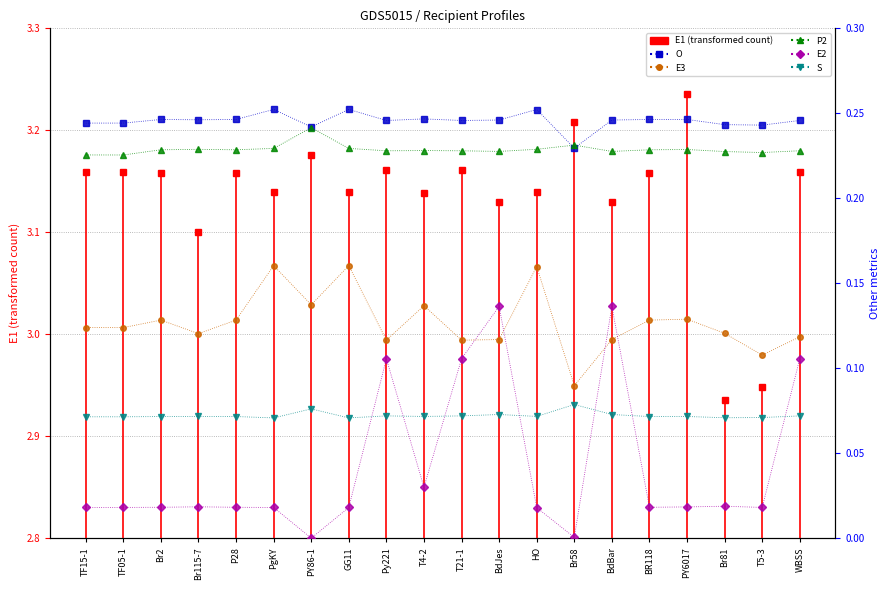

The value of O at Br81 is 0.2. True or false?

True